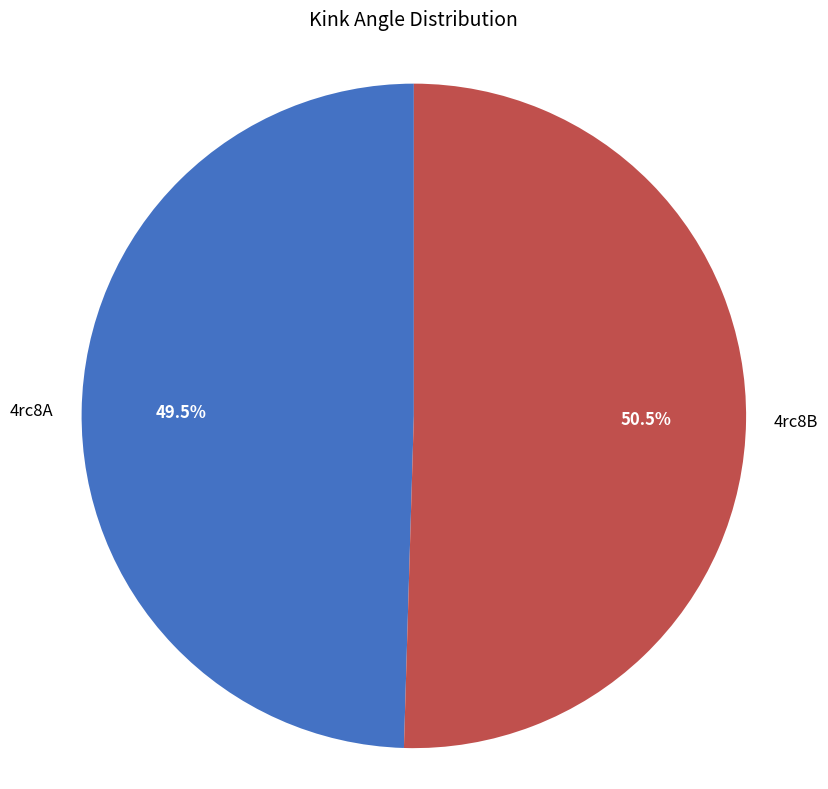

Is there a majority slice in this chart?

Yes